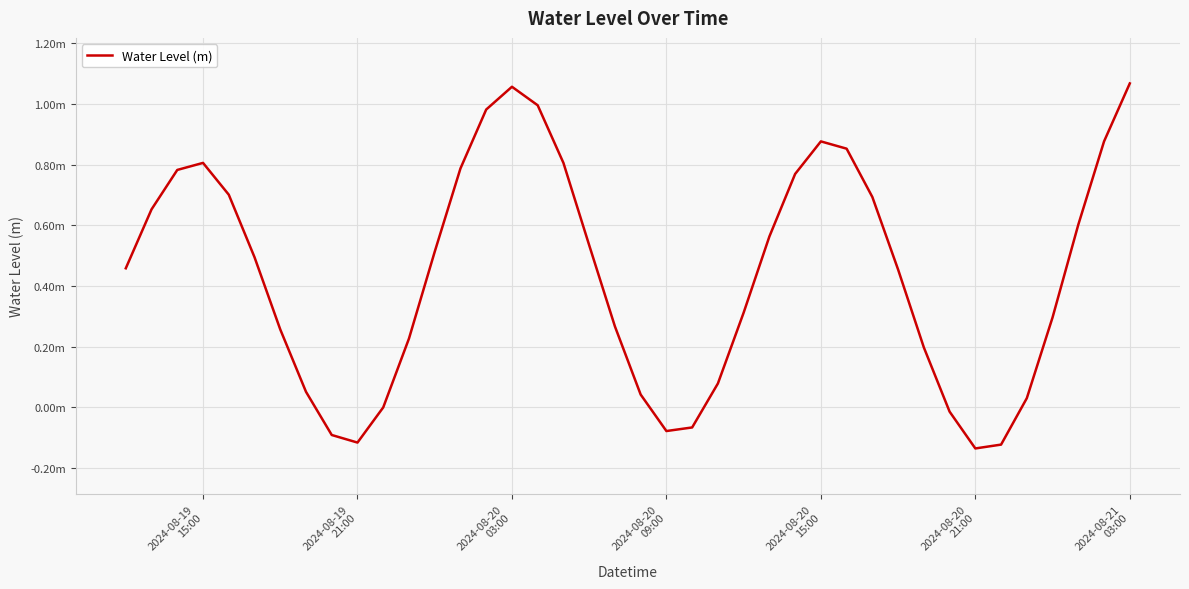

True or false: there are more than 0 points higher than both neighbors.

True